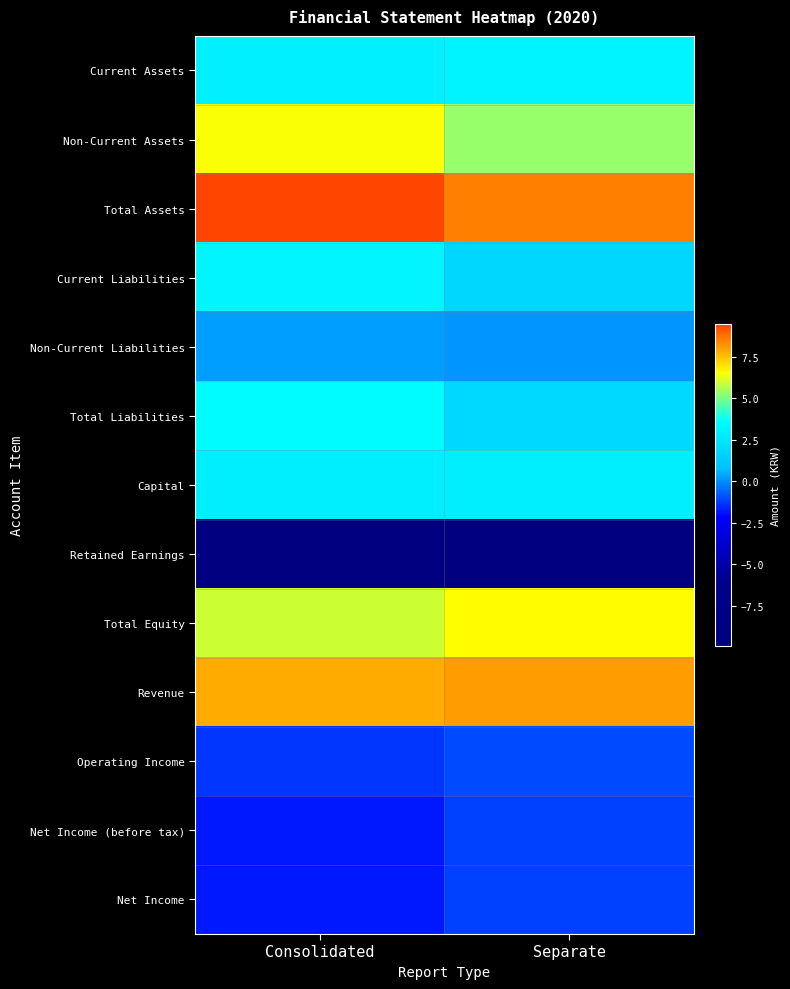

At which category is the sum across all series the highest?

Consolidated